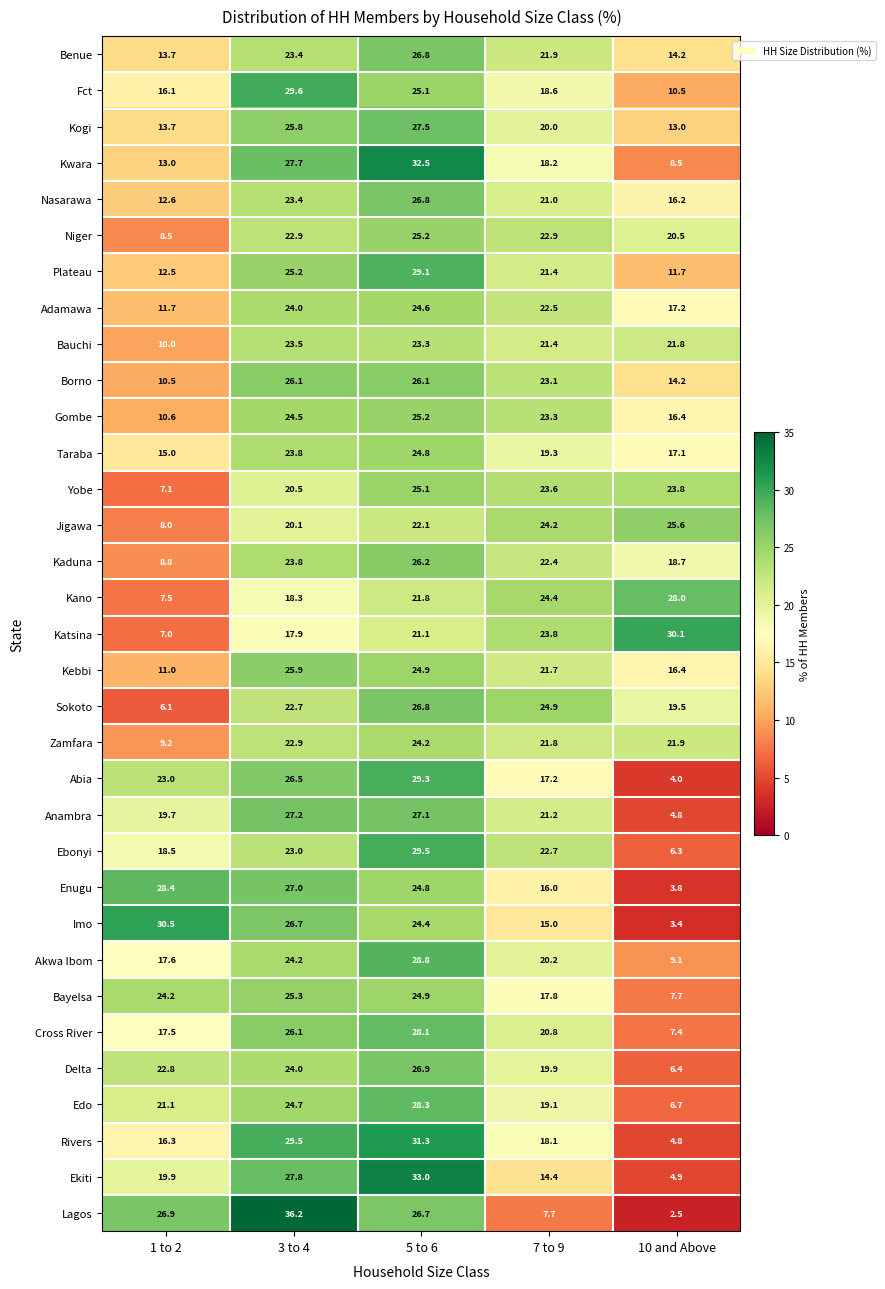

At which label does Edo reach its minimum?

10 and Above